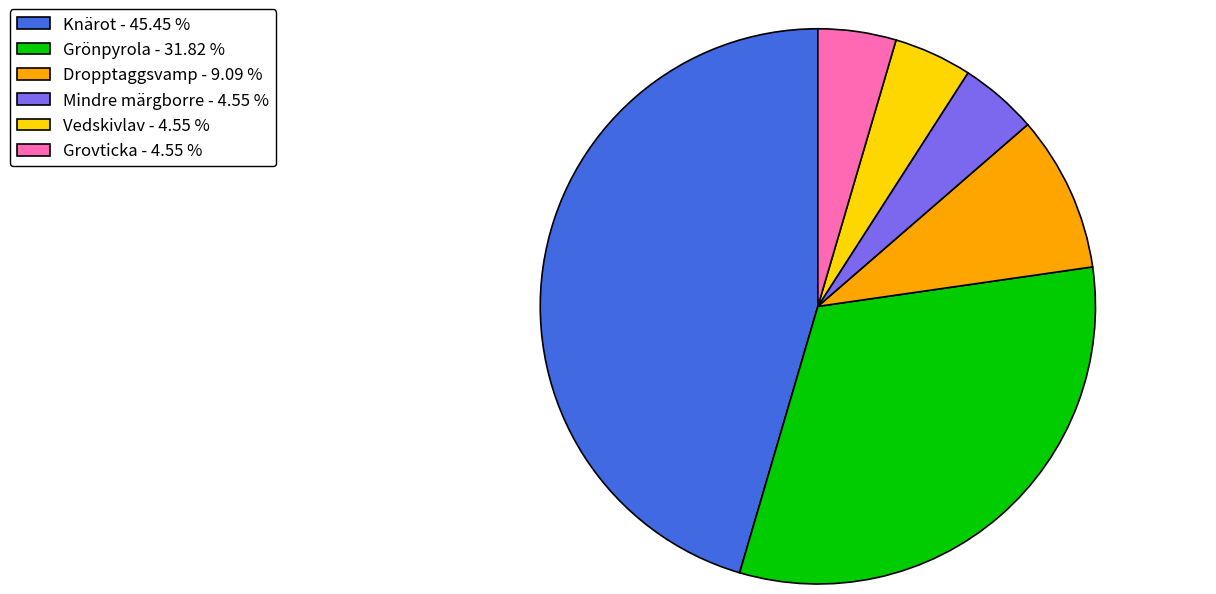

Does any single category account for the majority?

No